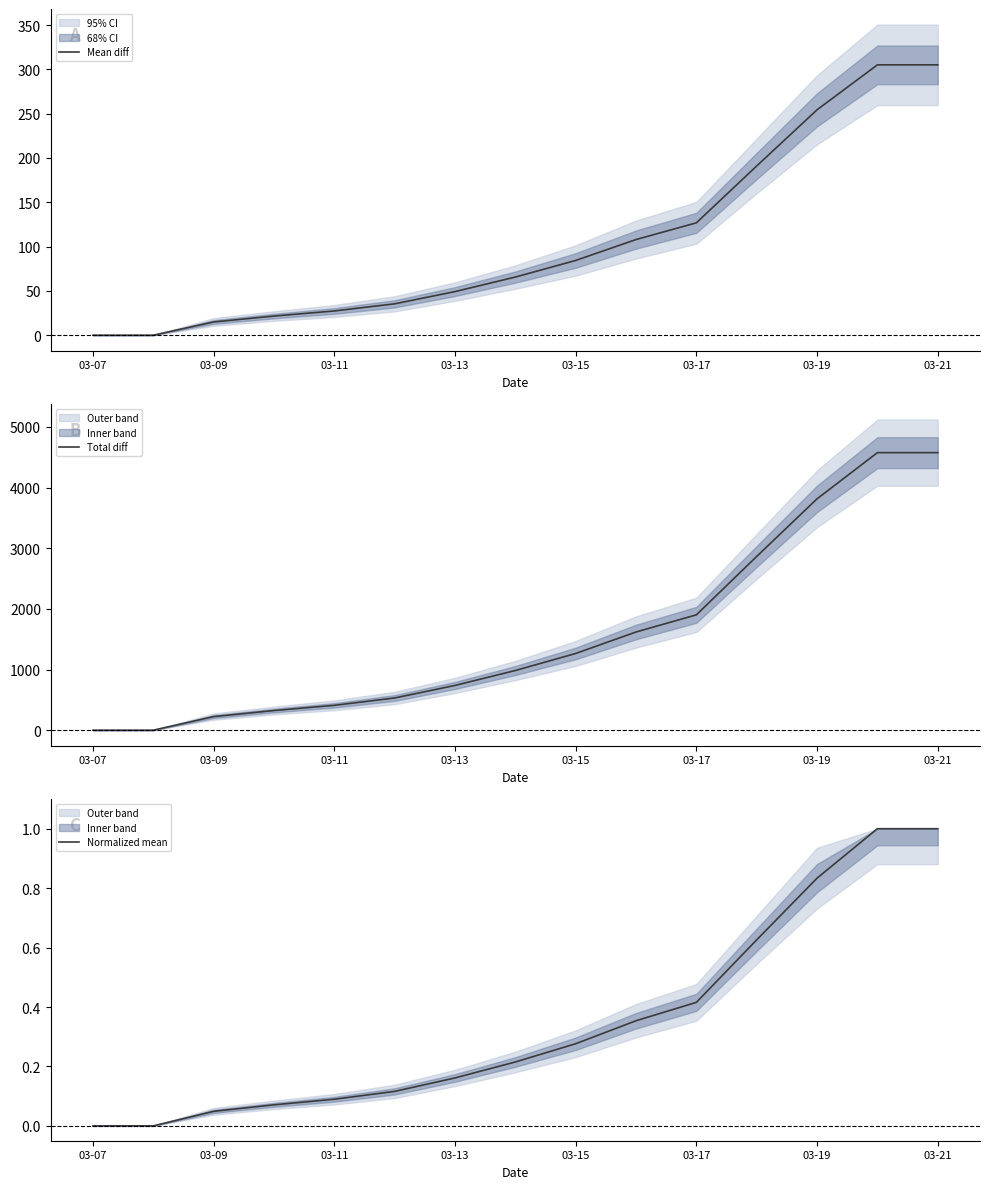

At which label is Mean diff closest to 152?

03-17